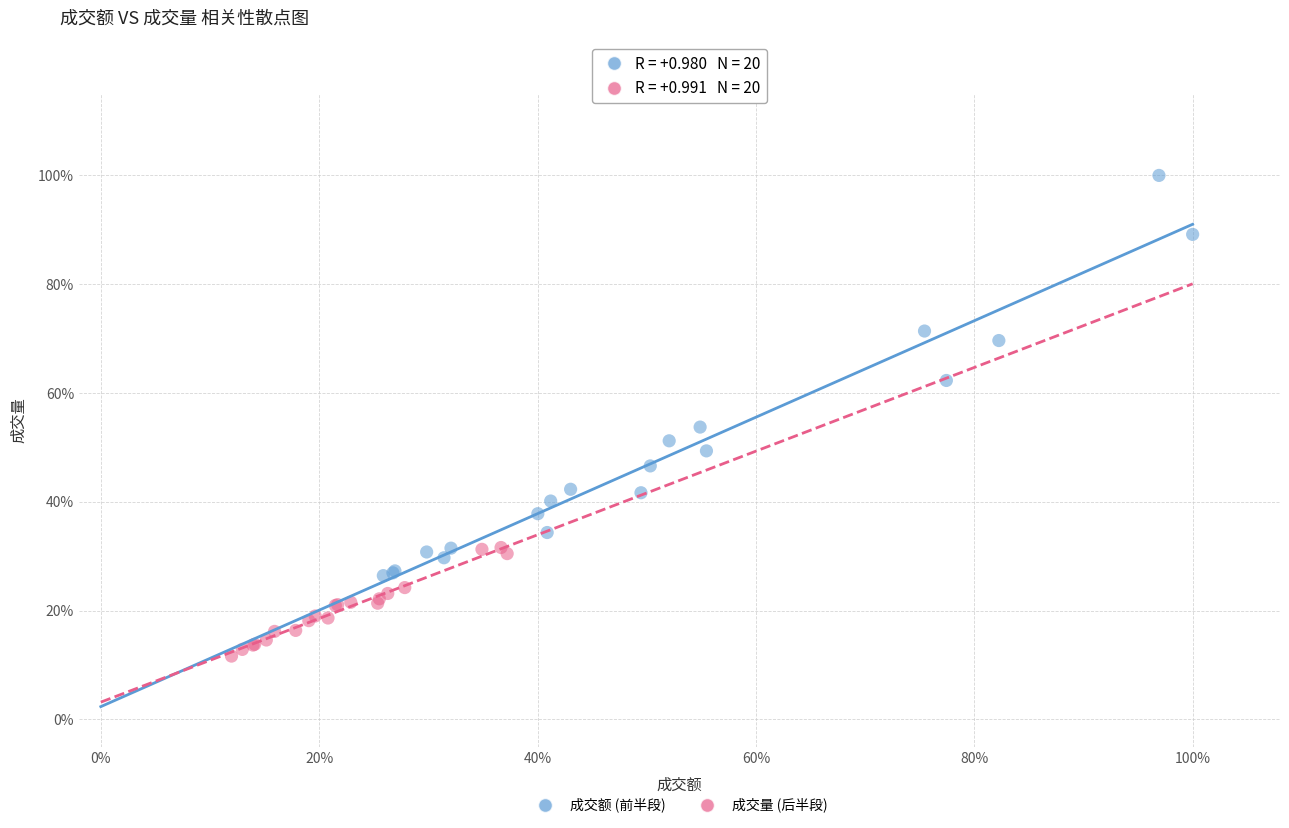

What are all the series names shown in the legend?

成交额 (前半段), 成交量 (后半段)